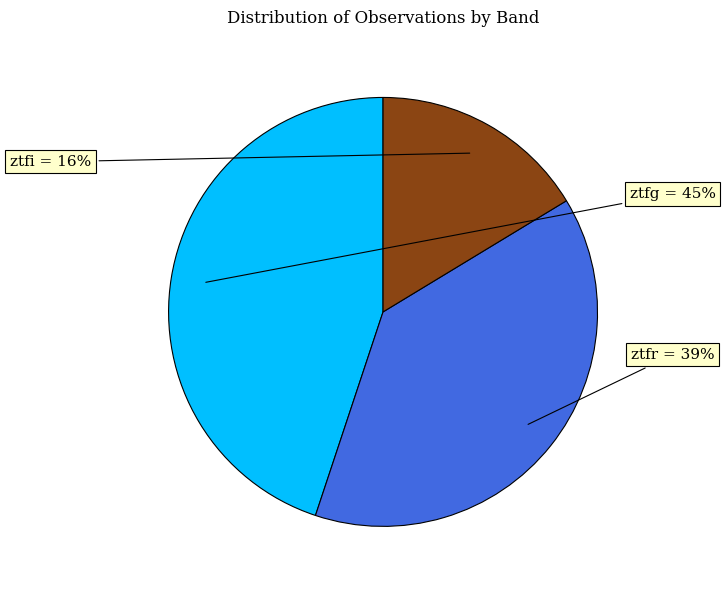

To the nearest percent, what is the average slice percentage?

33%